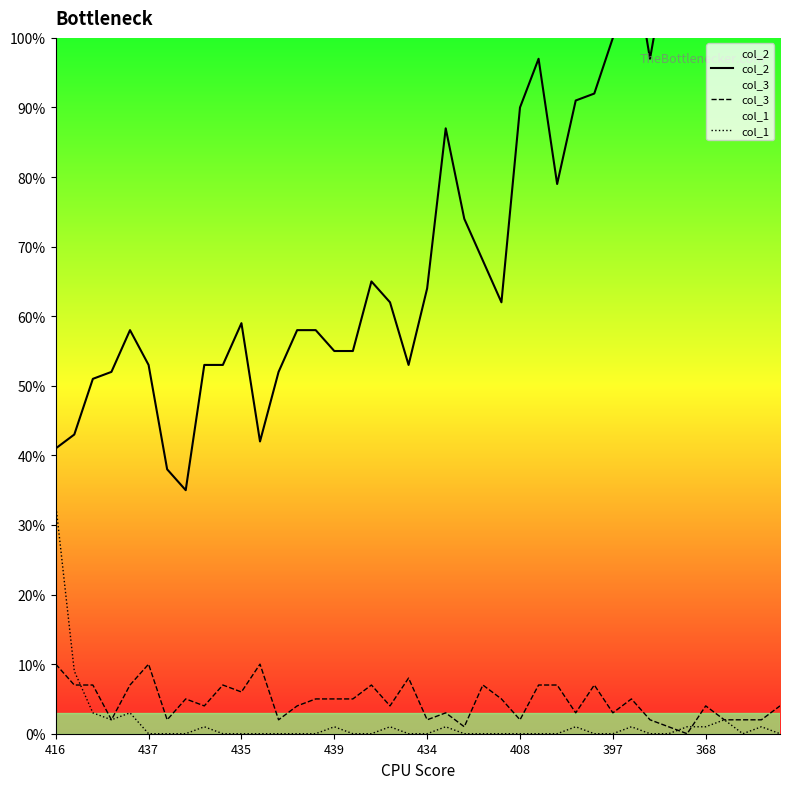

What is the sum of the col_1 values at 437 and 368?

1